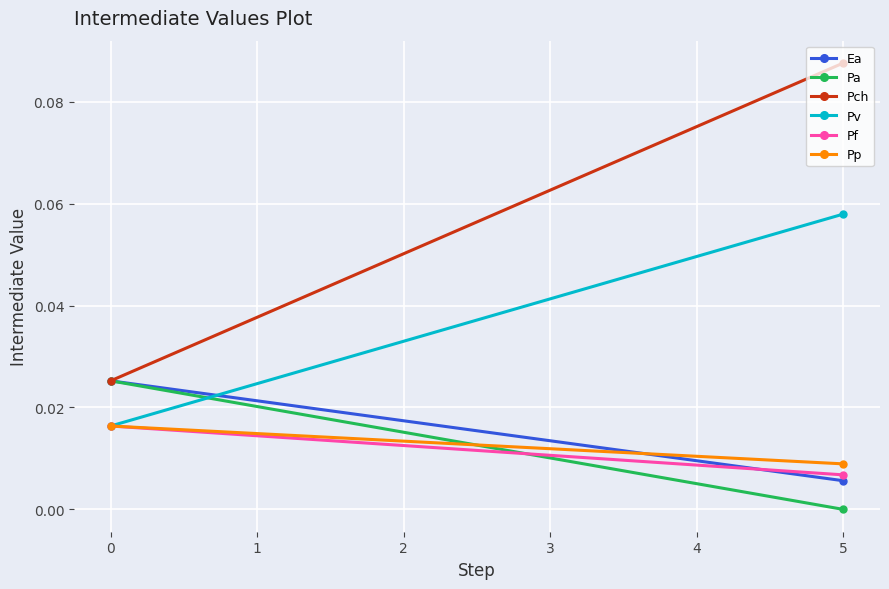

What is the sum of all Pch values?

0.1